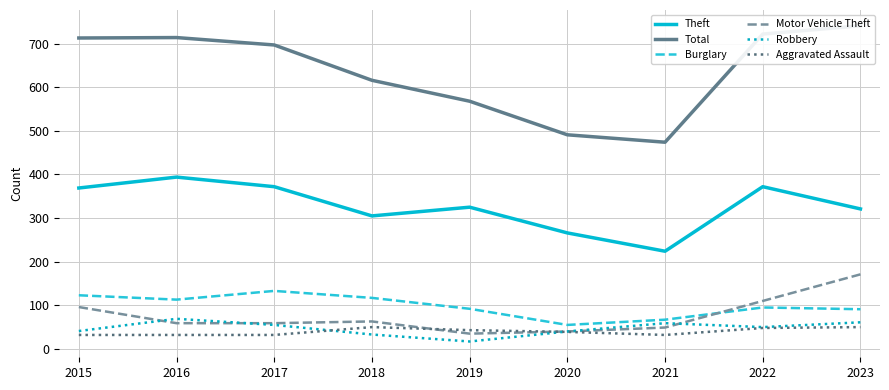

The value of Theft at 2023 is 321. True or false?

True